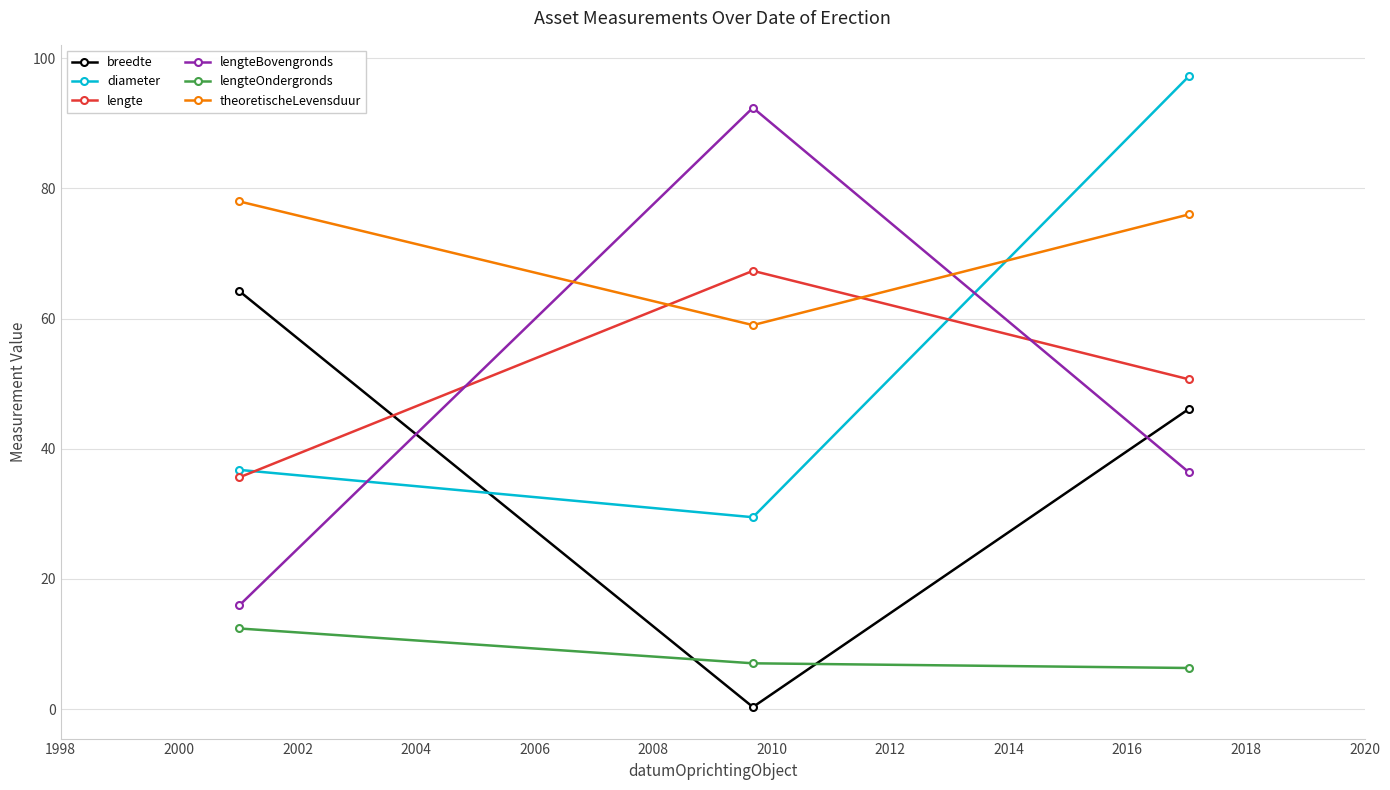

Which series has the largest total across all categories?

theoretischeLevensduur